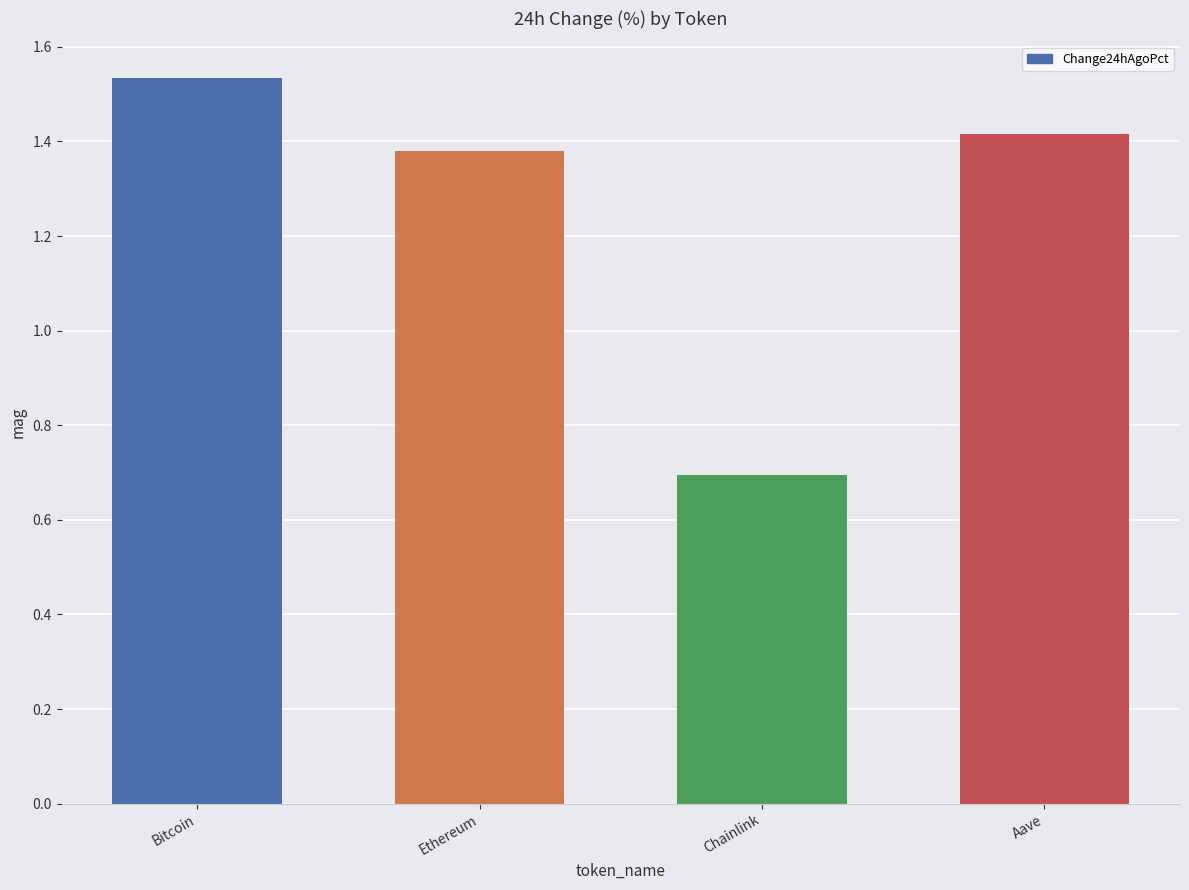

How many distinct data groups are displayed?

1